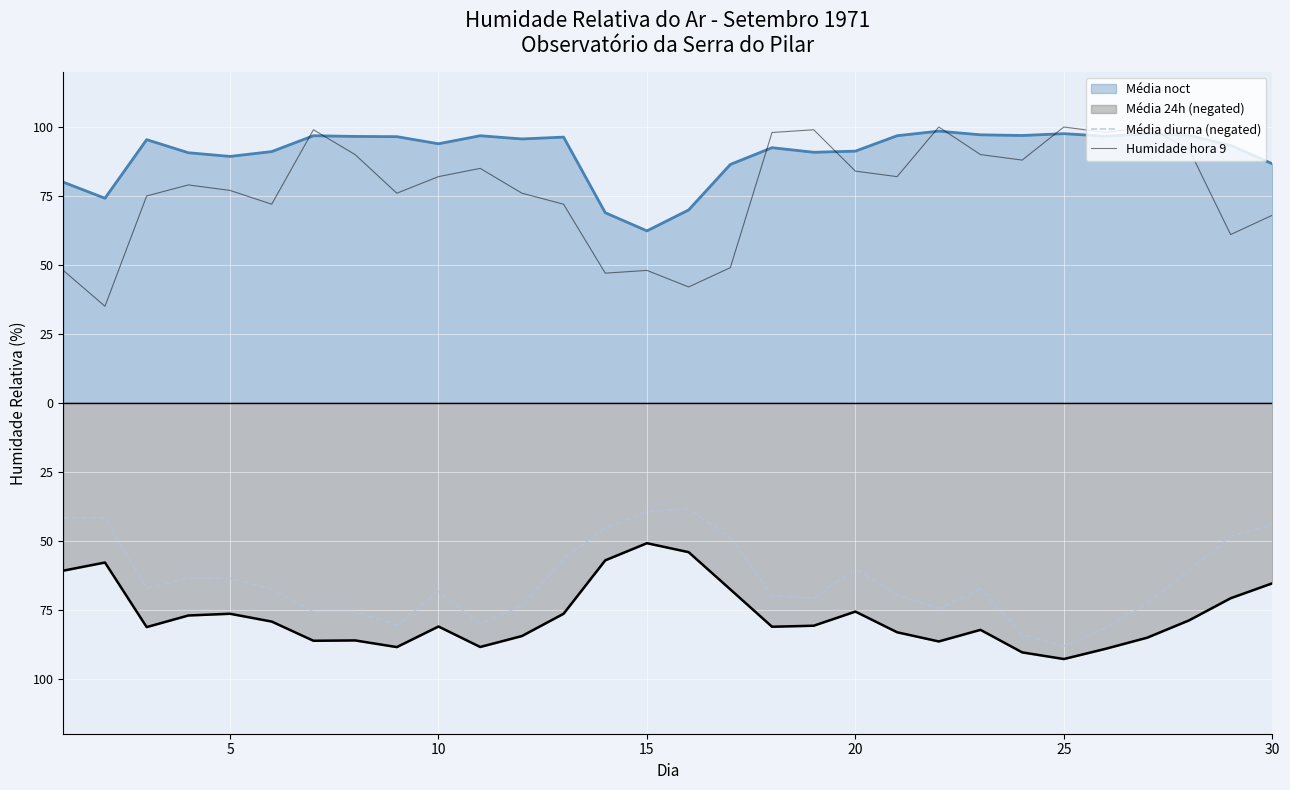

True or false: Média diurna (negated) has more than 2 interior local peaks.

True